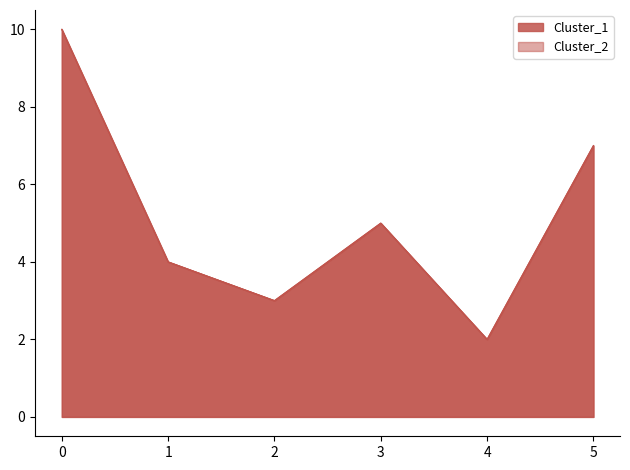

How many interior local valleys does the Cluster_2 series have?

2